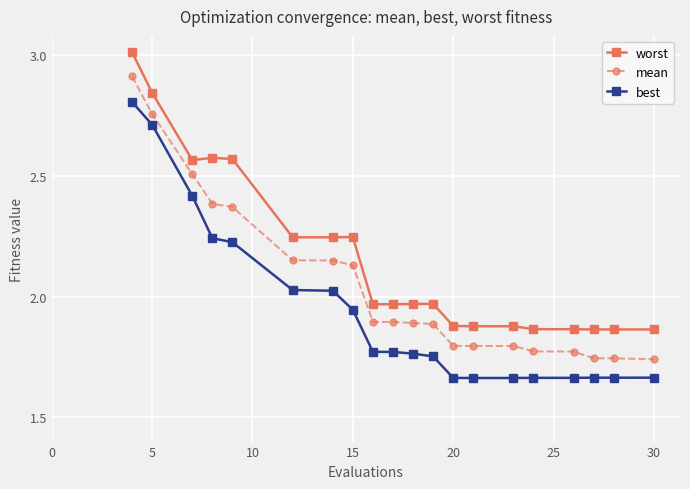

True or false: worst and best intersect in this chart.

False